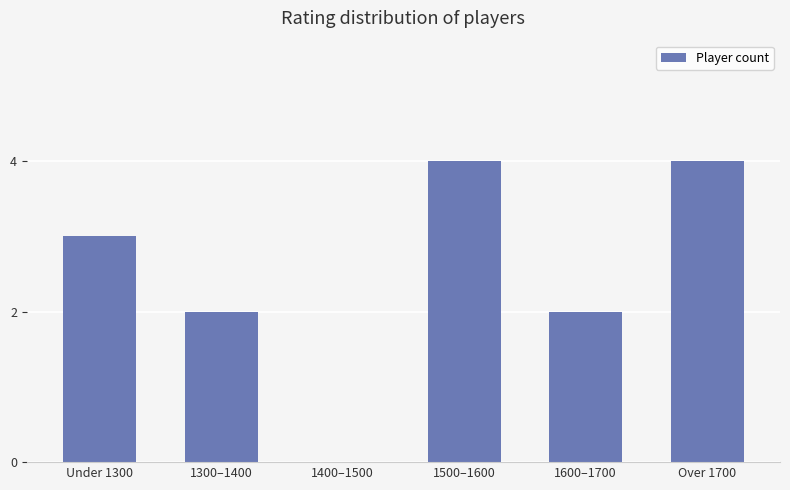

Which has a higher value, 1500–1600 or 1600–1700?

1500–1600